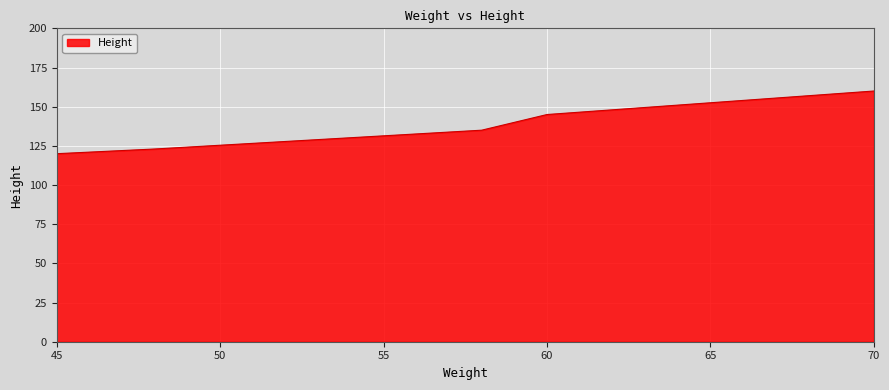

True or false: the data has more than 1 interior local peaks.

False